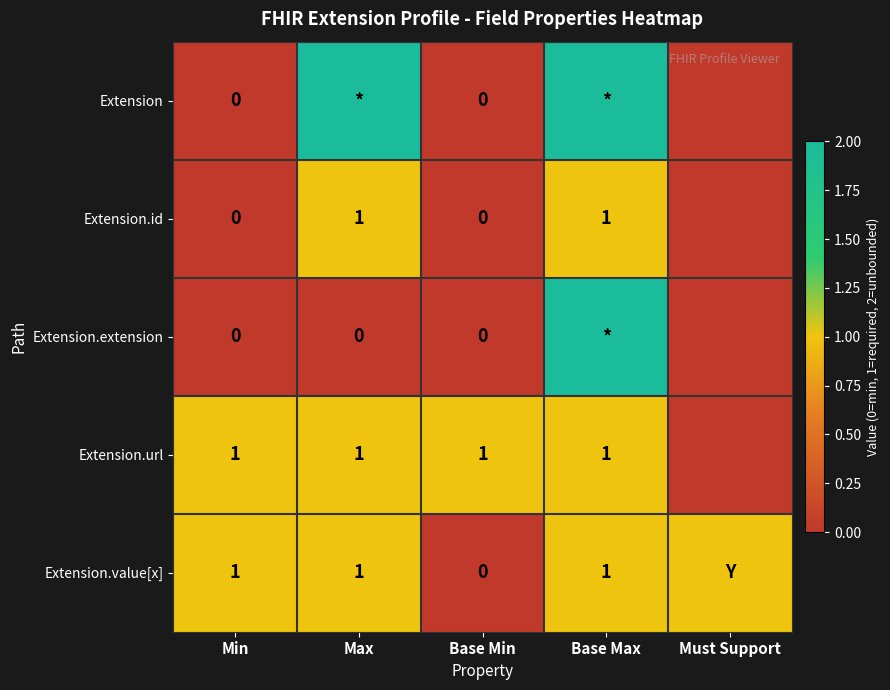

The Extension.id series shows 1 at Max. True or false?

True